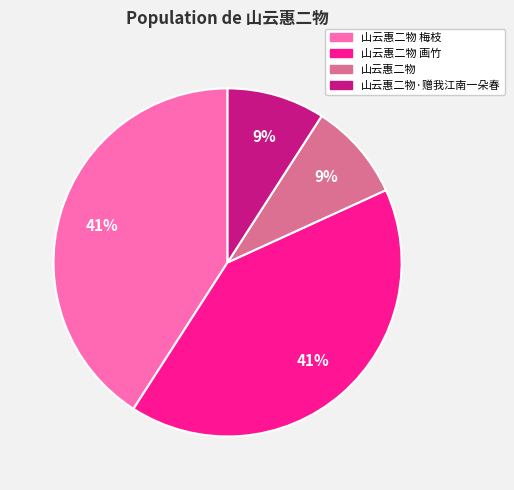

Is there a majority slice in this chart?

No